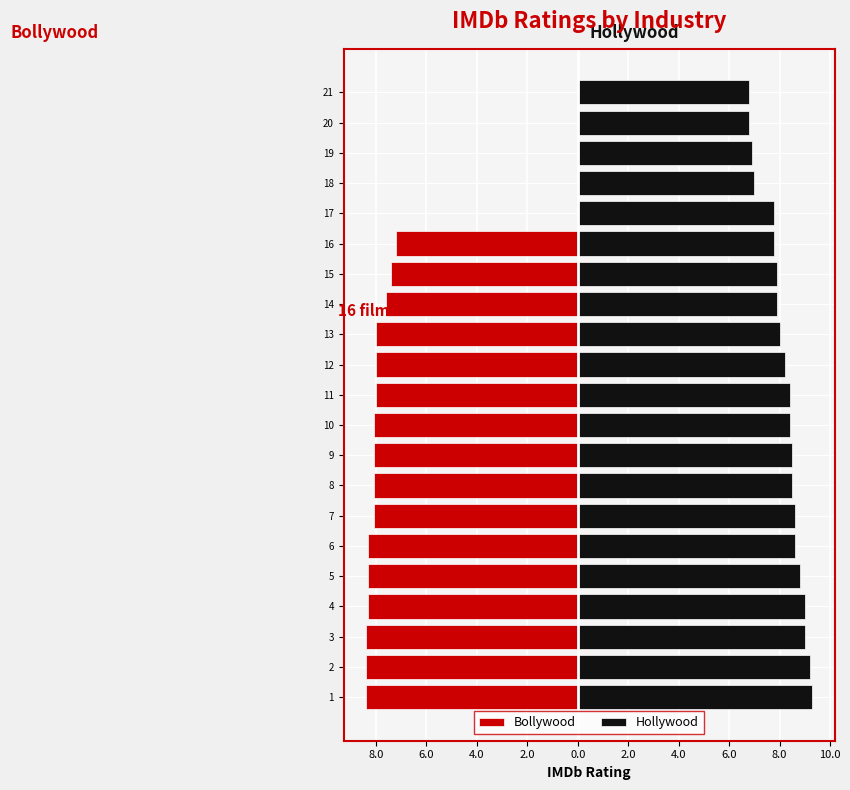

How many data points in Hollywood are less than 8?

8